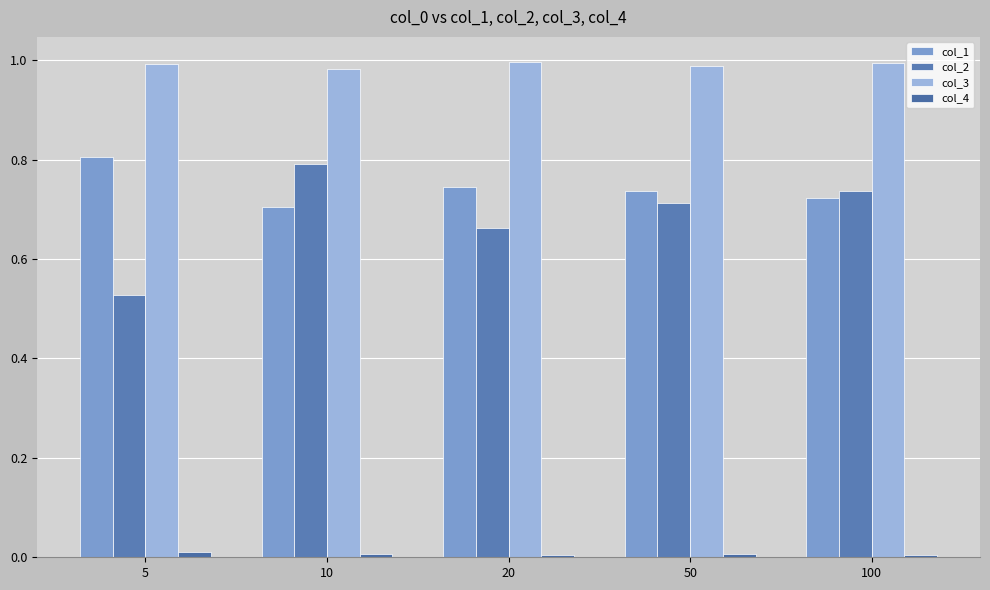

Which series changed the most between 10 and 50?

col_2